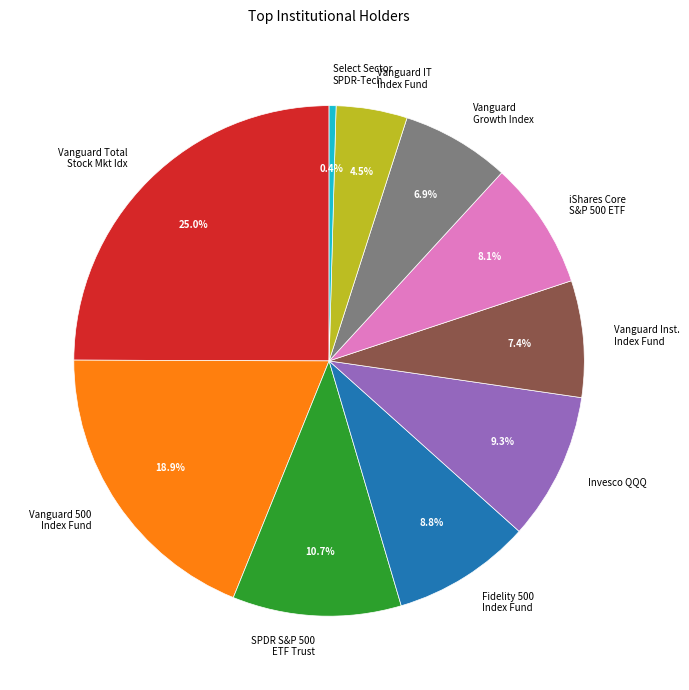

What percentage is the SPDR S&P 500 ETF Trust slice, to the nearest percent?

11%